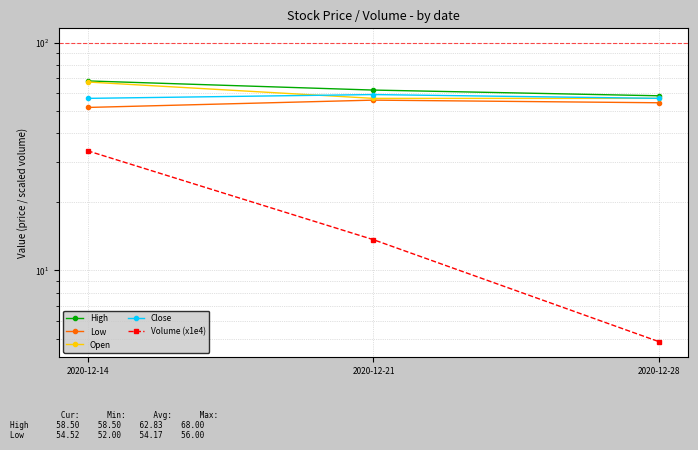

What are all the series names shown in the legend?

High, Low, Open, Close, Volume (x1e4)